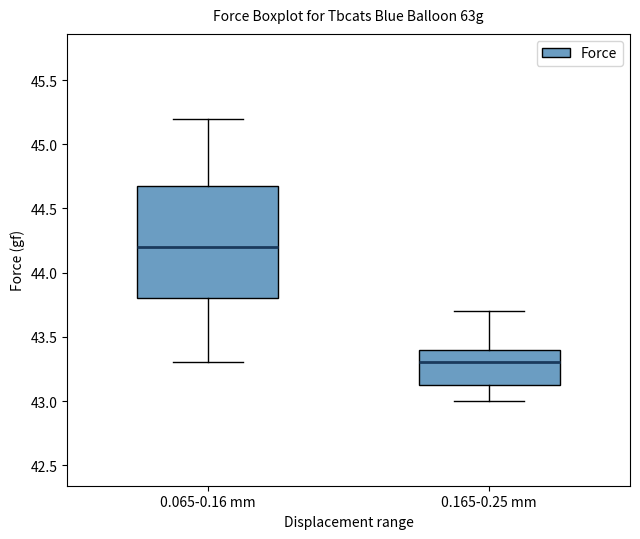

Reading left to right, read every box against the y-axis: the position of its median line, the range the box covers, and the ends of its whiskers. The values are not printed on the chart, so give them approximately, as read against the axis.

0.065-0.16 mm: median 44.20, box 43.80 to 44.70, whiskers 43.30 to 45.20
0.165-0.25 mm: median 43.30, box 43.15 to 43.40, whiskers 43.00 to 43.70